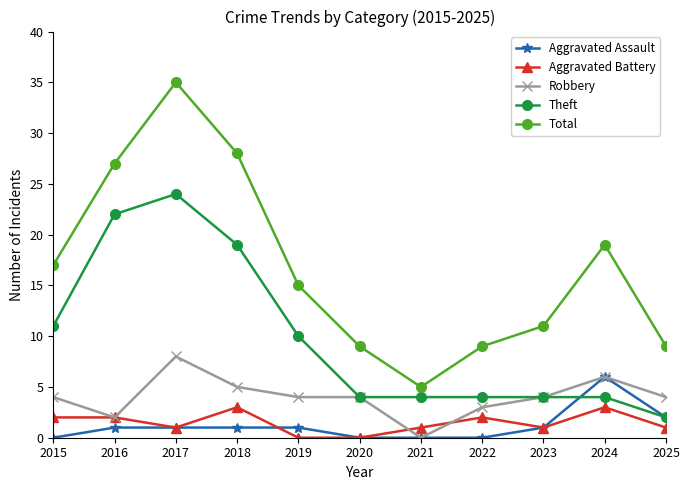

True or false: Aggravated Battery and Total cross at least once.

False